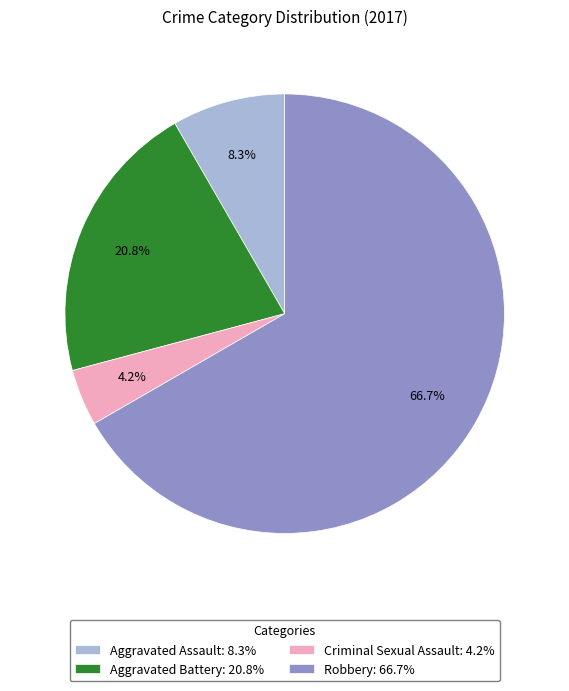

What percentage is the Aggravated Assault slice, to the nearest percent?

8%